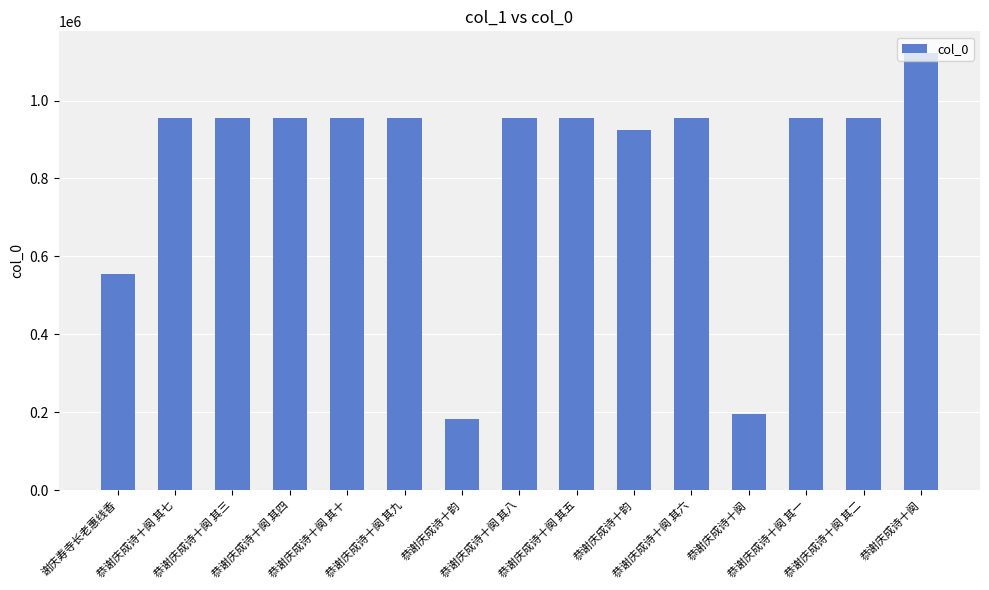

True or false: the data shows 923318 at 恭谢庆成诗十韵.

True